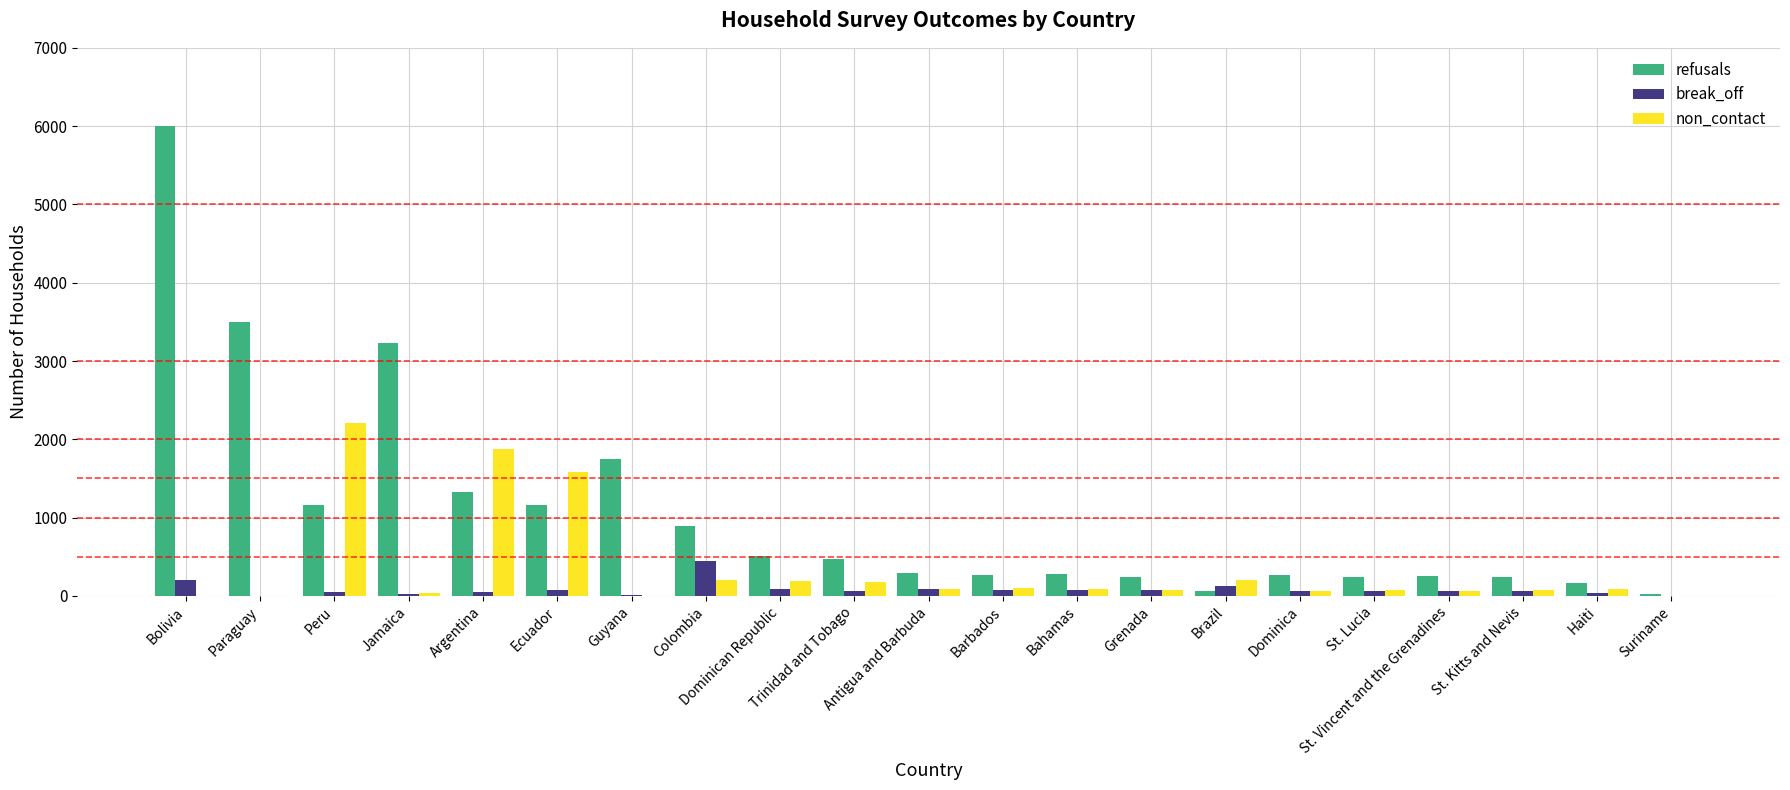

Is it true that break_off equals 62 at St. Kitts and Nevis?

True